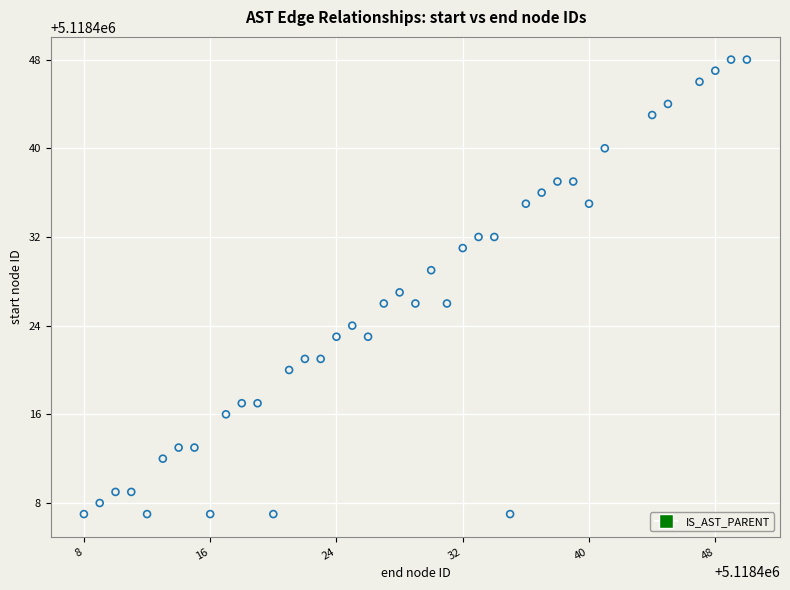

What is the range of Y values (max minus min)?

41